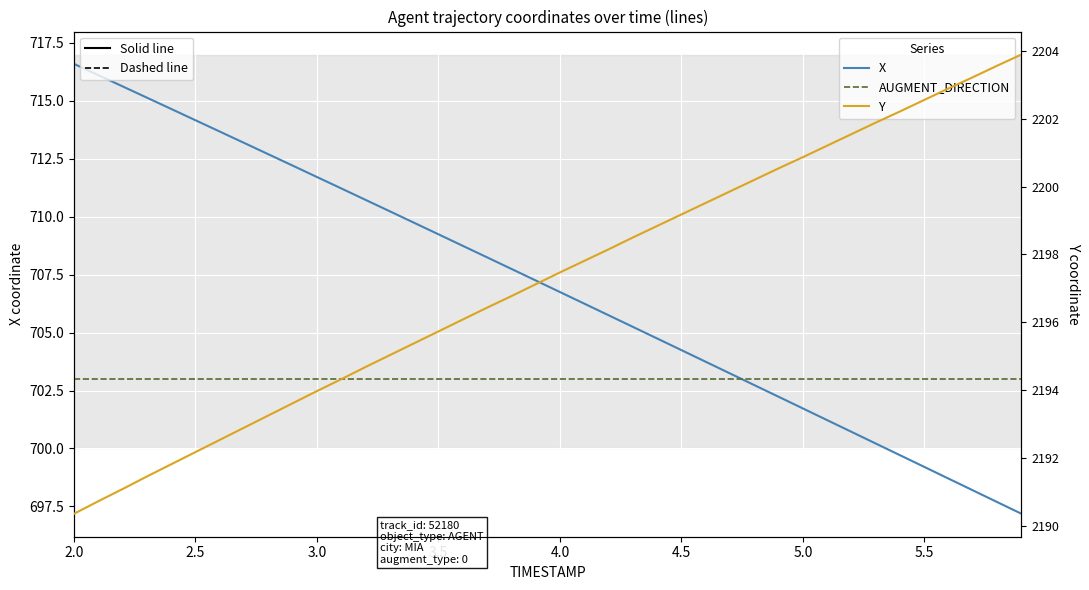

What is the value of the Y point at the 28th from the left?

2199.9